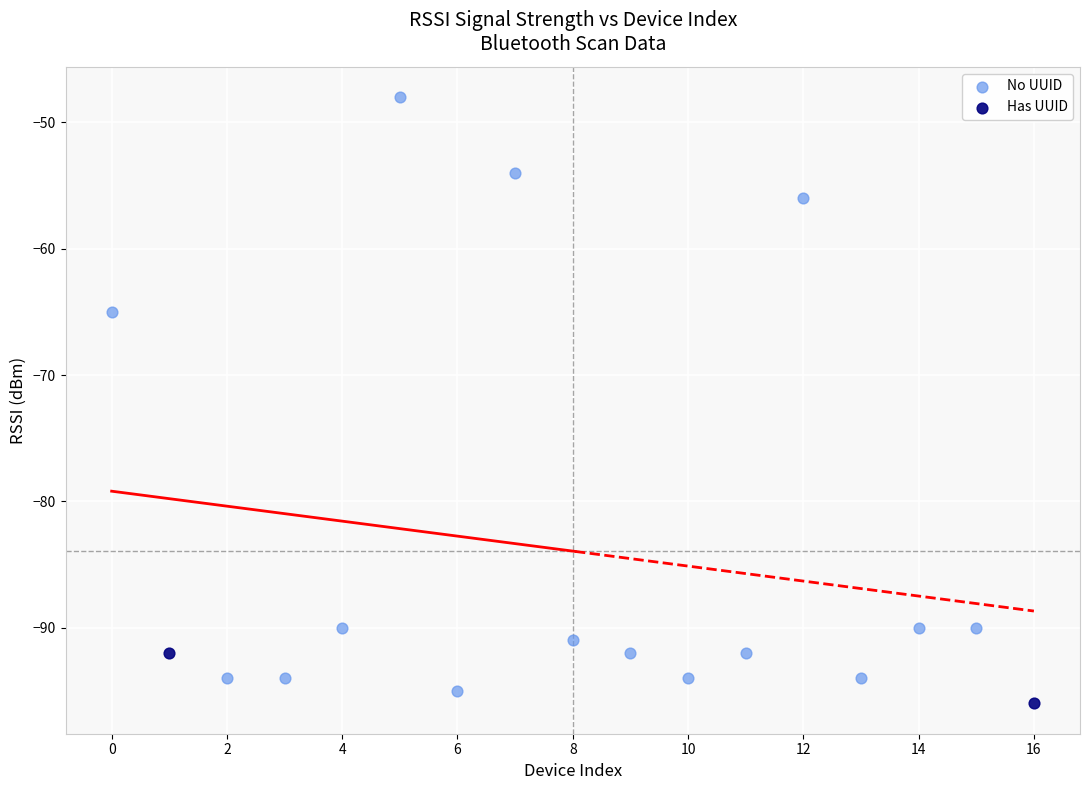

Which series contains the lowest Y value?

Has UUID